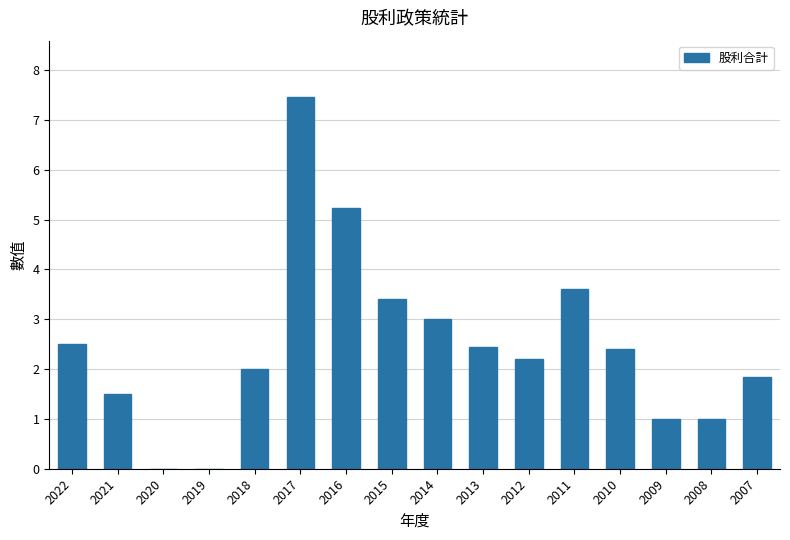

True or false: the data shows 2.5 at 2022.

True